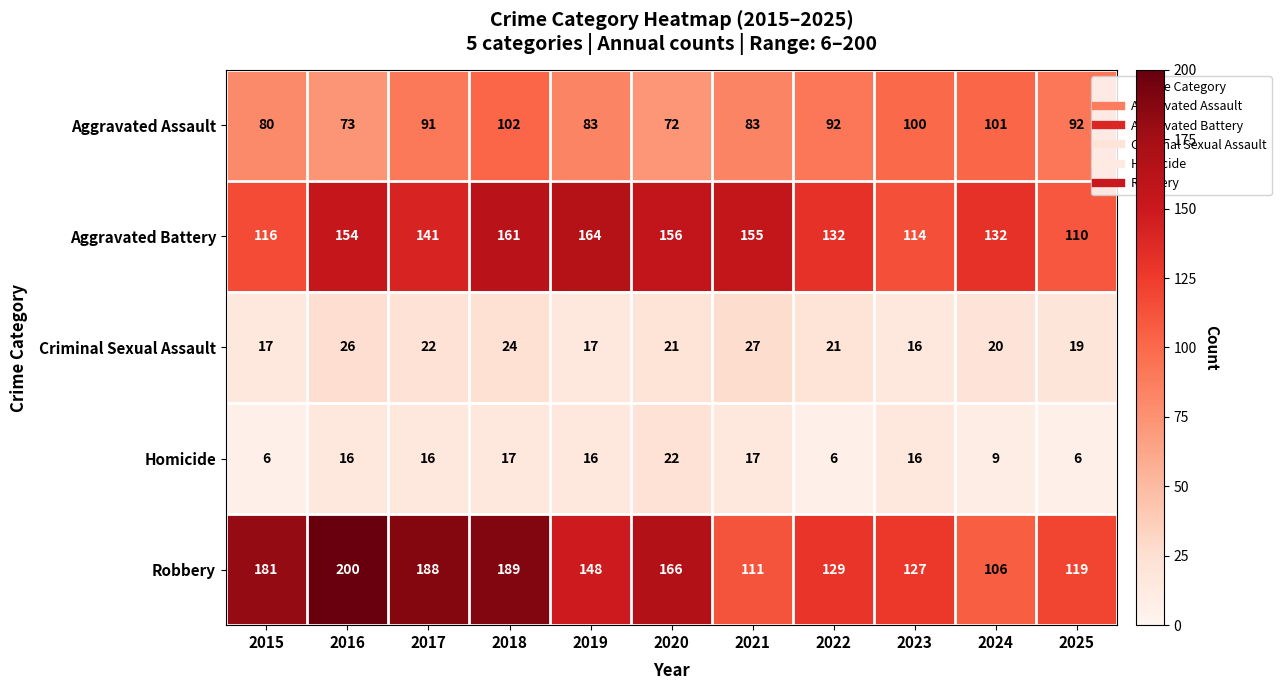

Which category has the highest value across all series?

2016